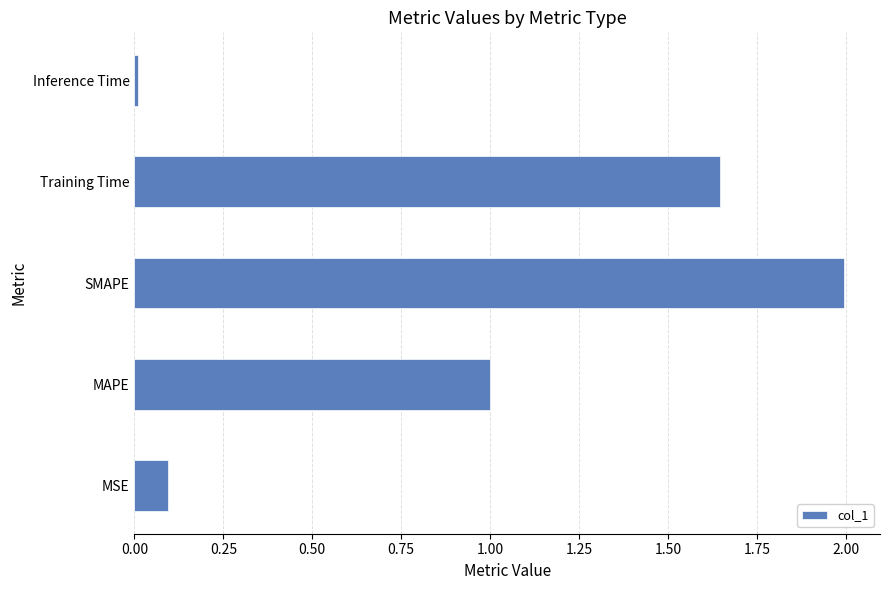

True or false: the data shows 0.0 at Inference Time.

True